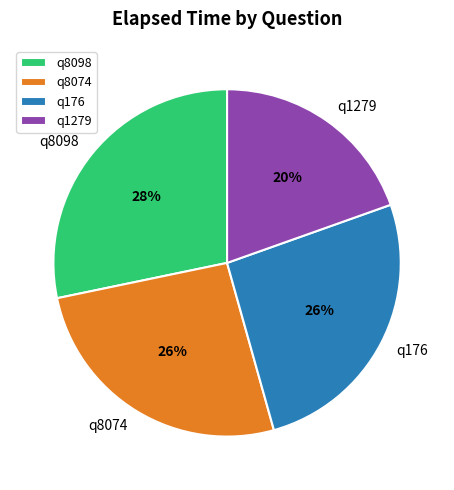

To the nearest percent, what is the average slice percentage?

25%